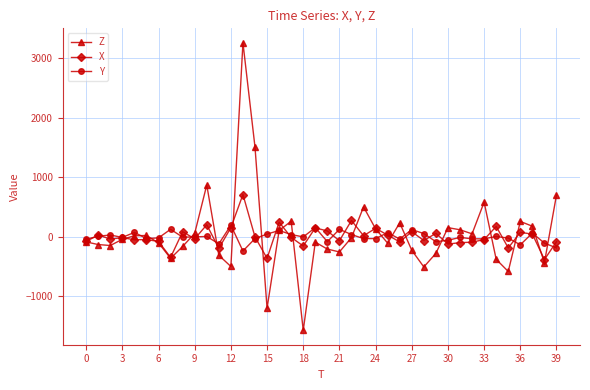

At how many categories does at least one series exceed 434?

6